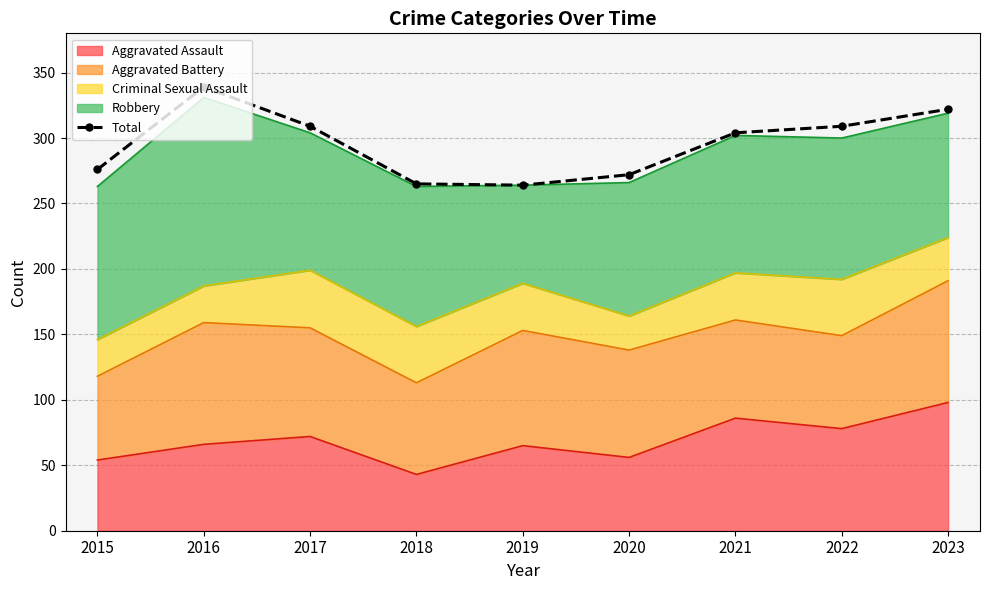

At which category does the chart reach its peak across all series?

2016